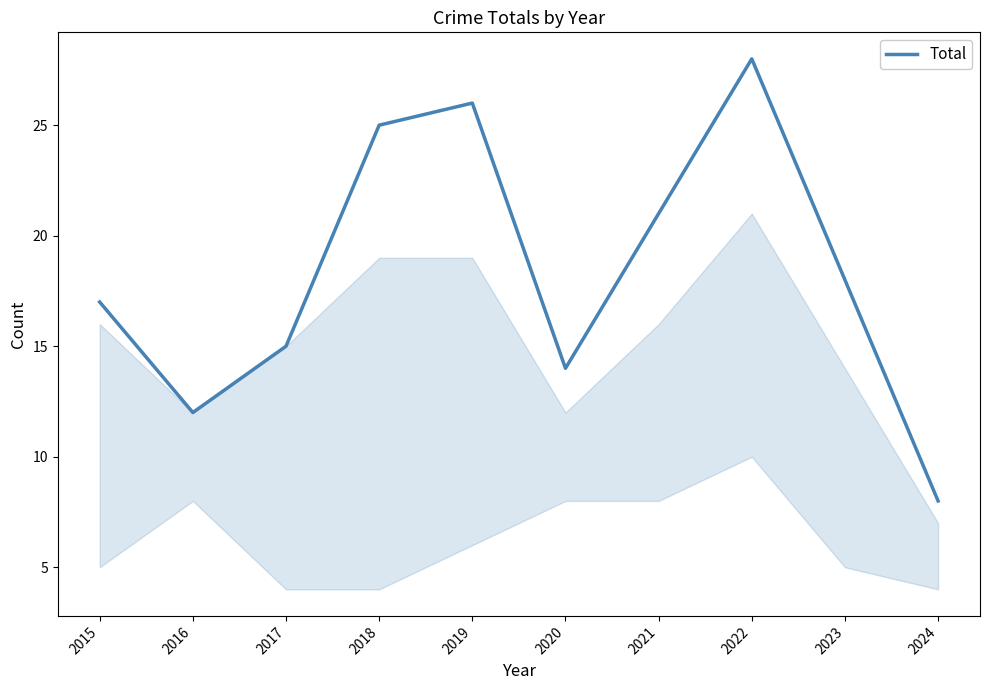

Rank the categories by value from lowest to highest.

2024, 2016, 2020, 2017, 2015, 2023, 2021, 2018, 2019, 2022